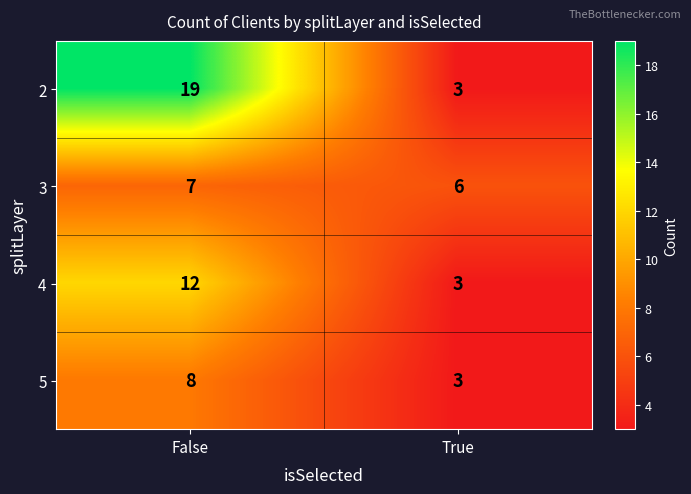

What is the spread (max minus min) of values at False?

12